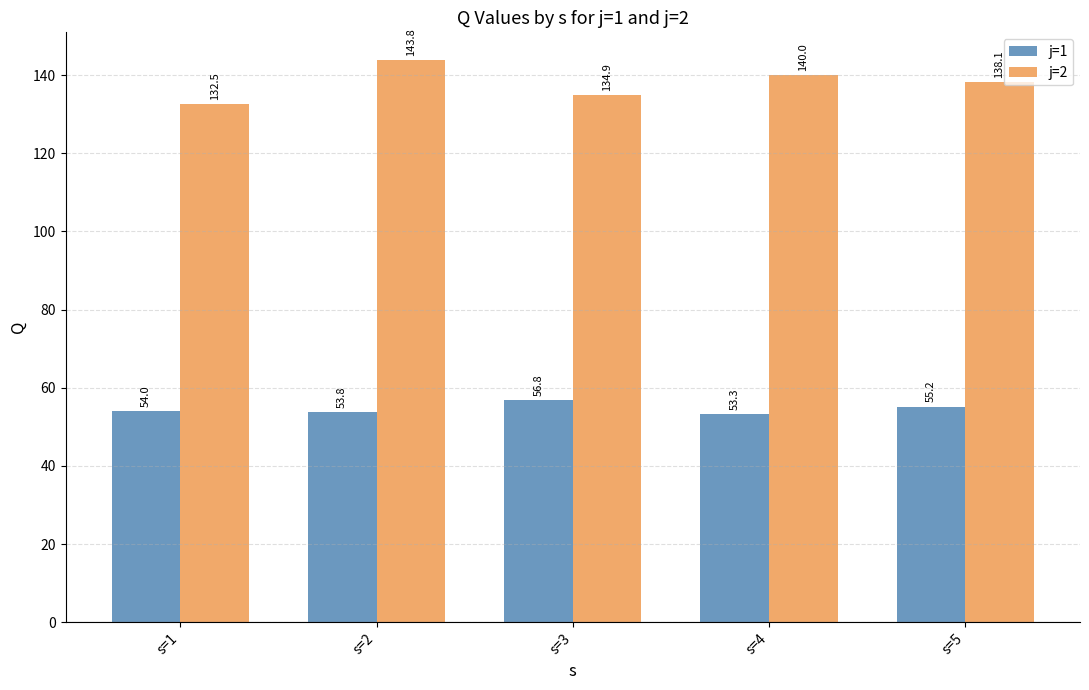

Count the number of categories in the chart.

5